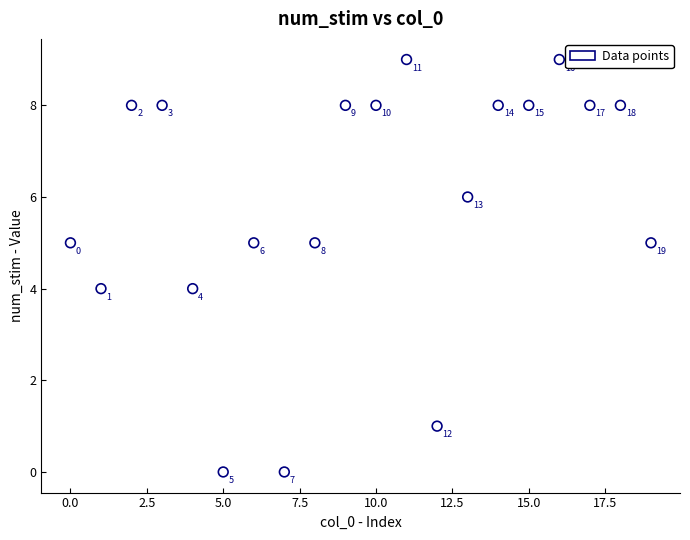

What is the range of Y values (max minus min)?

9